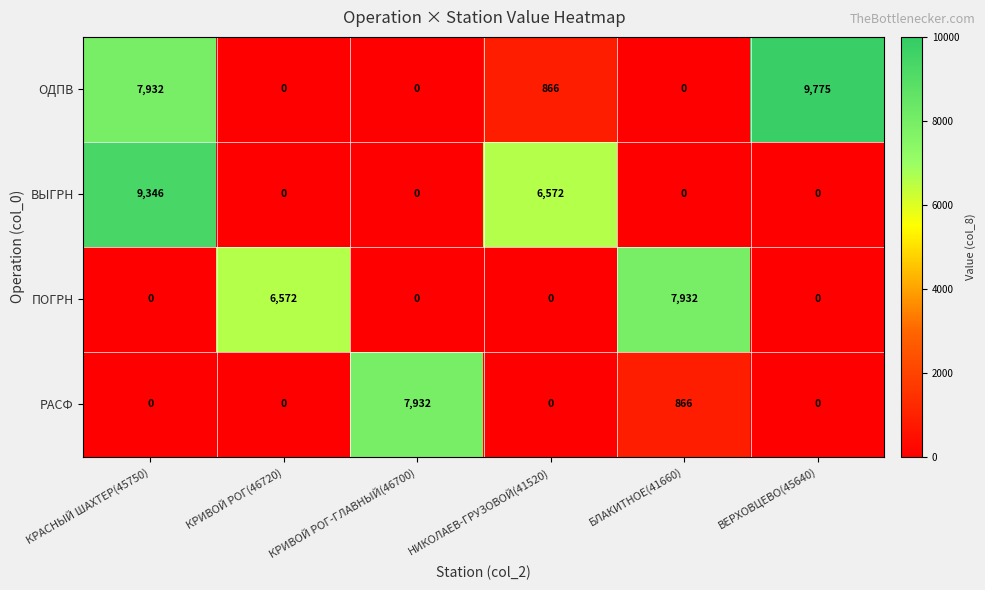

What is the total value across all series at КРИВОЙ РОГ-ГЛАВНЫЙ(46700)?

7932